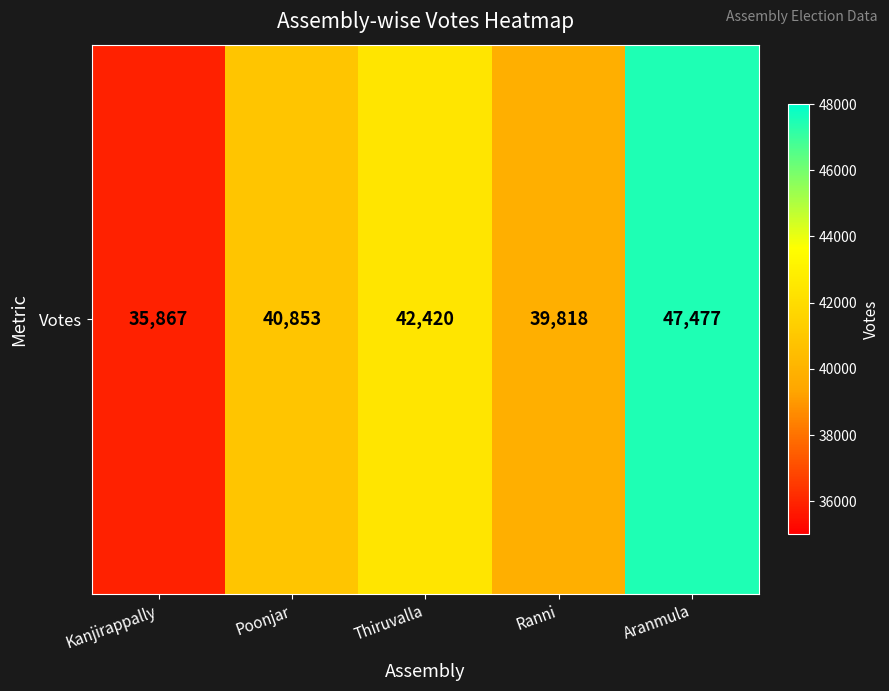

How many data points are less than 40853?

2